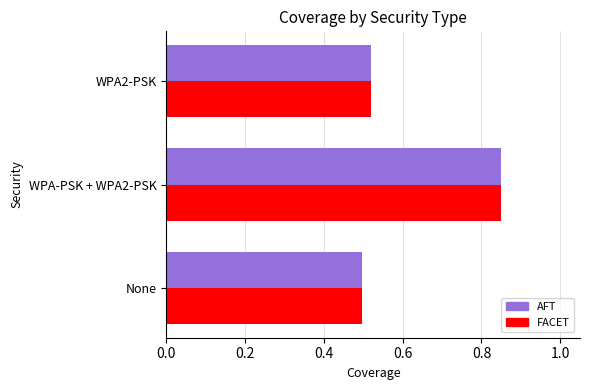

At which category is the sum across all series the highest?

WPA-PSK + WPA2-PSK